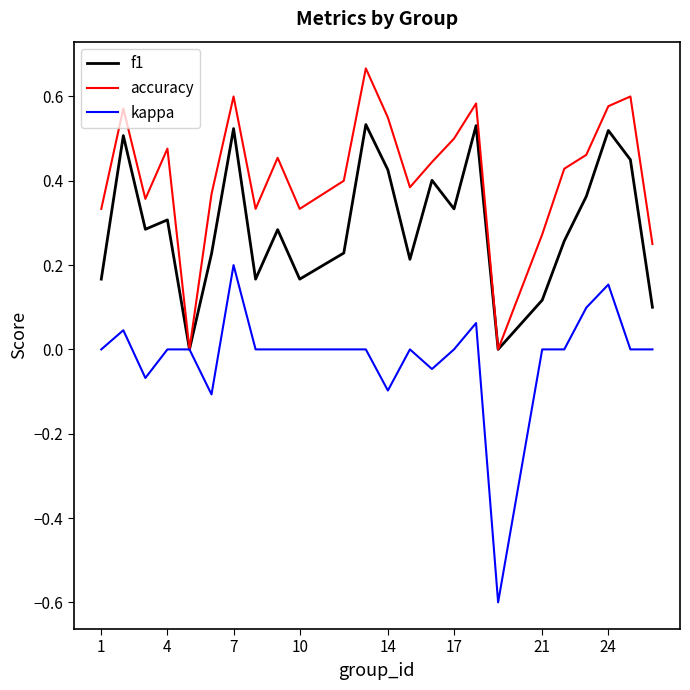

Rank the series by their average value, from lowest to highest.

kappa, f1, accuracy